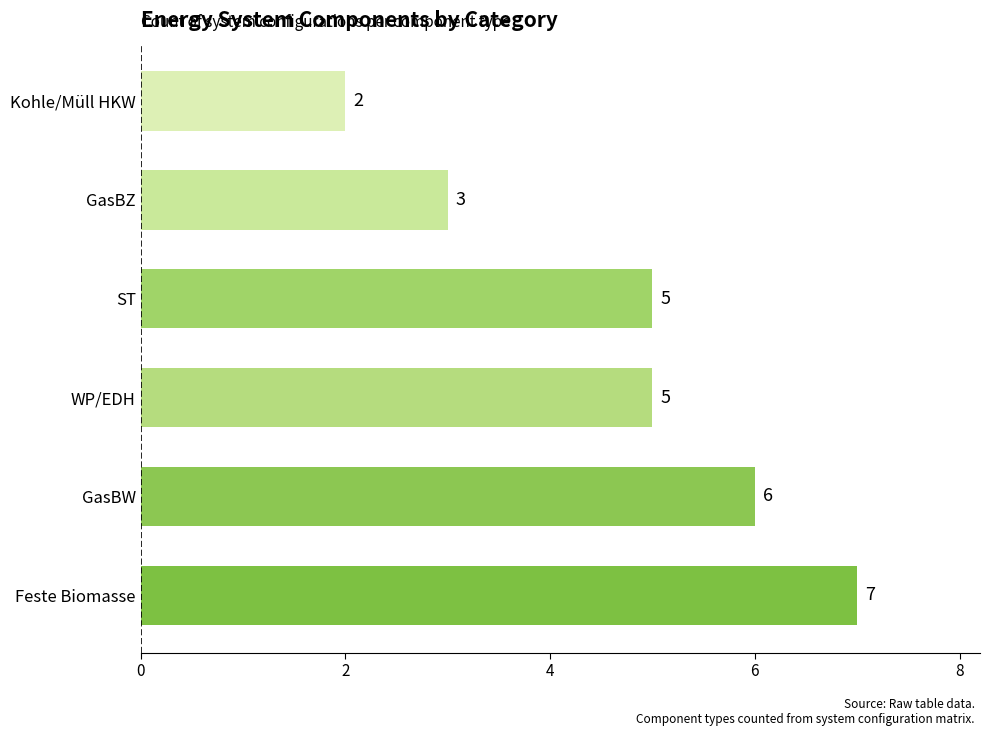

How many values are below 5?

2